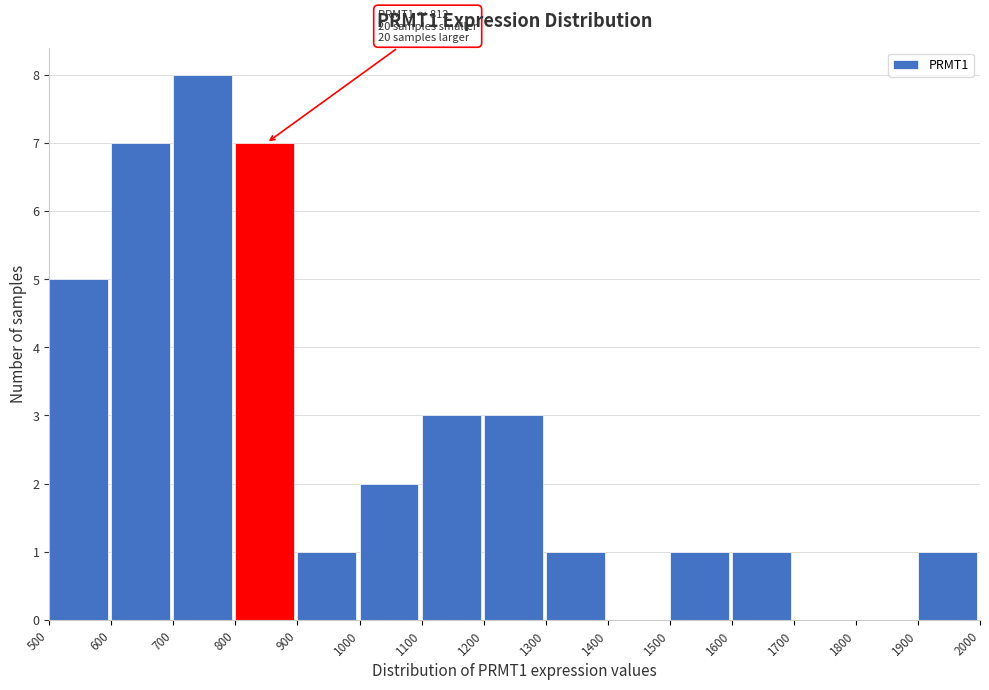

Over which range of the x-axis is the bar tallest?

700 to 800